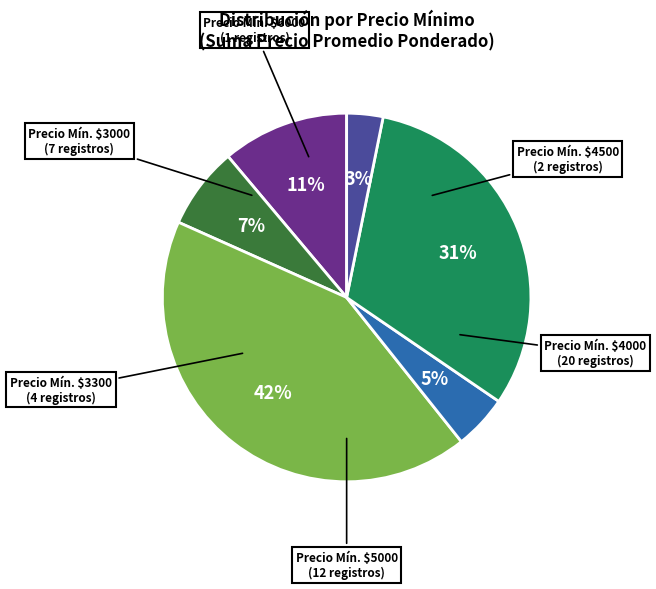

To the nearest percent, what is the difference between the largest and smallest slice percentages?

39%